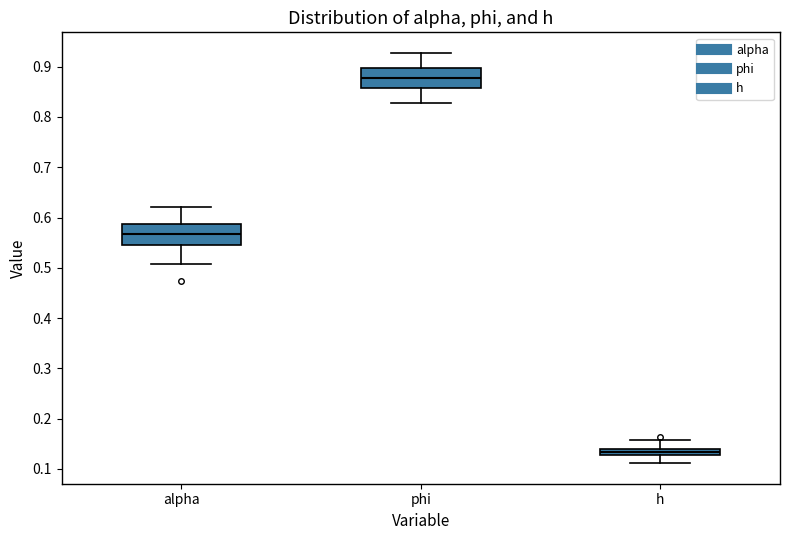

Which box's median line is the highest?

phi